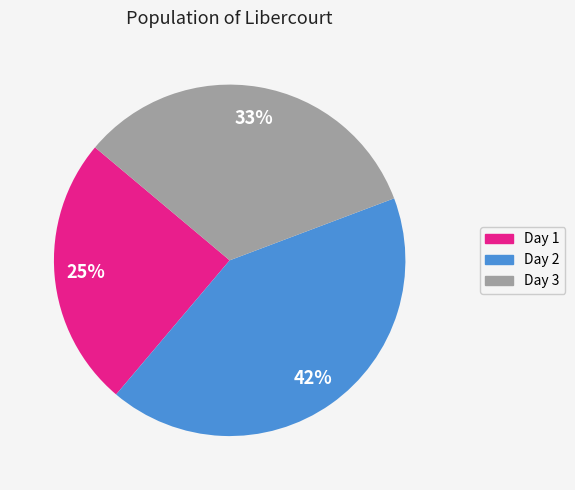

Which category has the smallest portion of the pie?

Day 1